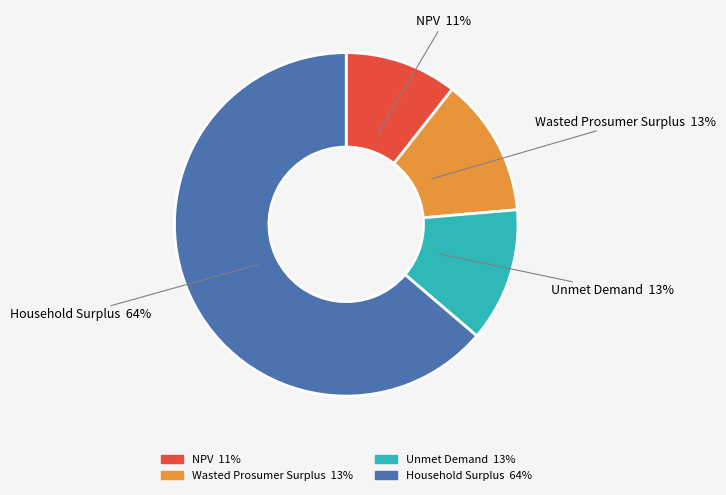

Between NPV and Household Surplus, which is larger?

Household Surplus